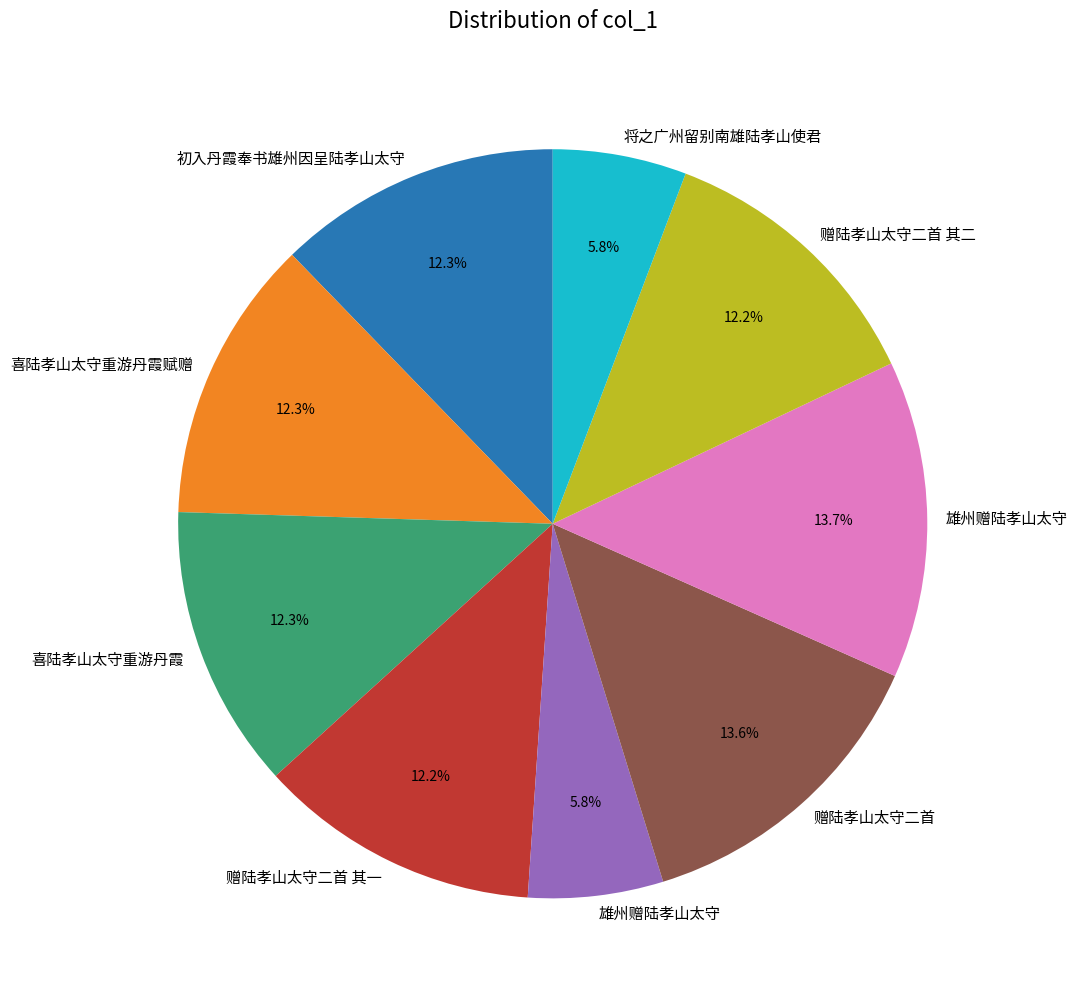

Is there any slice that represents more than half of the pie?

No